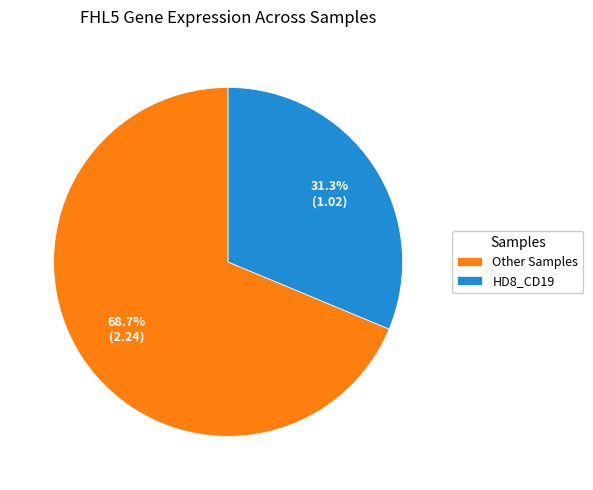

Count the number of slices in the pie.

2